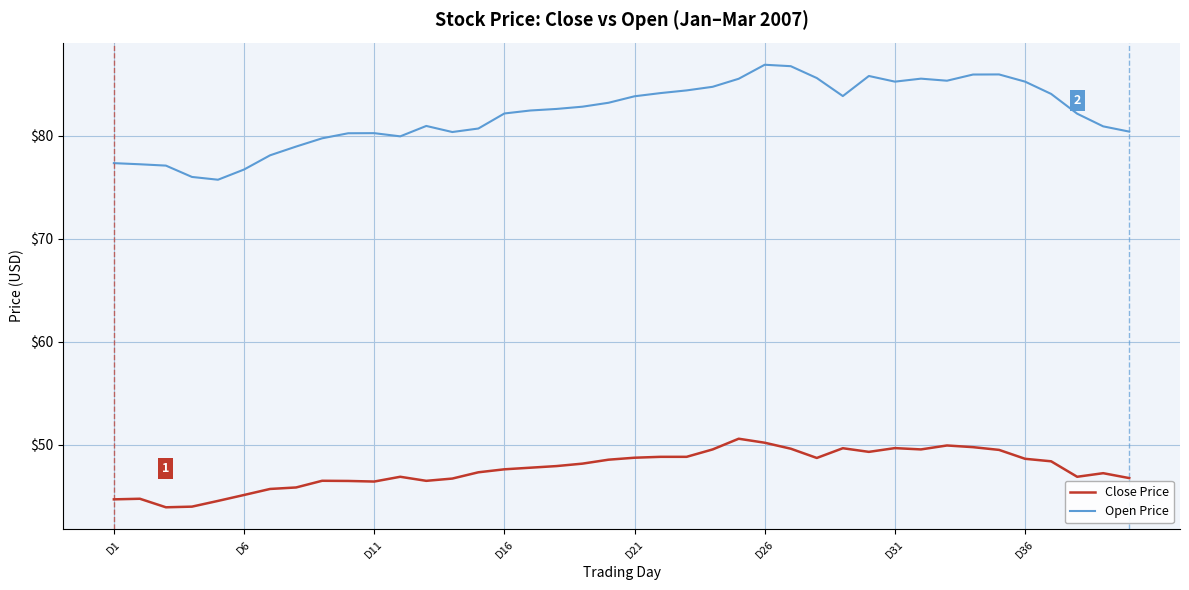

At how many categories does at least one series exceed 62?

40